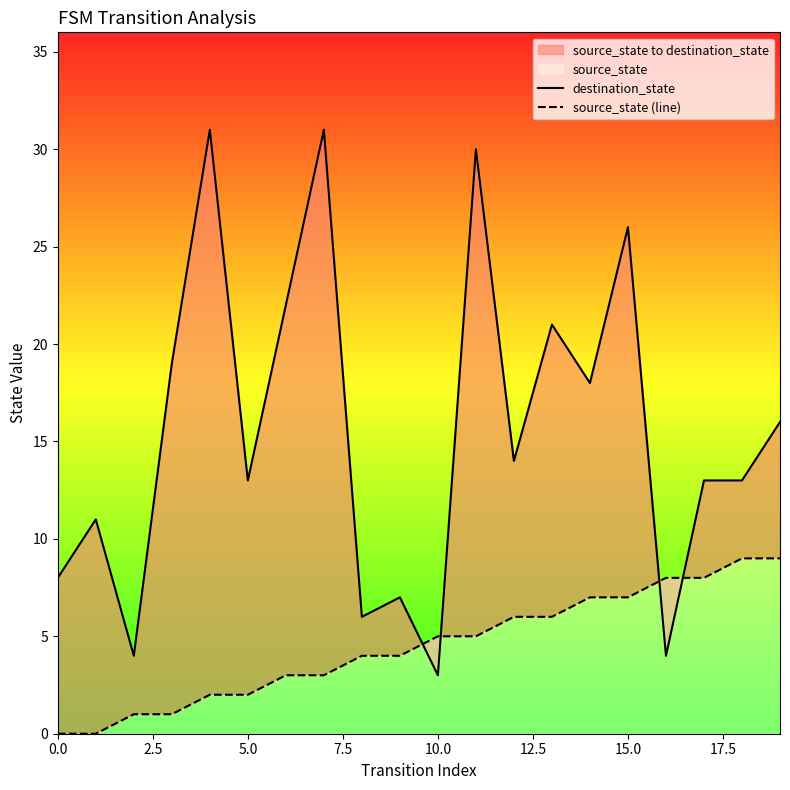

Which category has the highest value in the source_state (line) series?

18